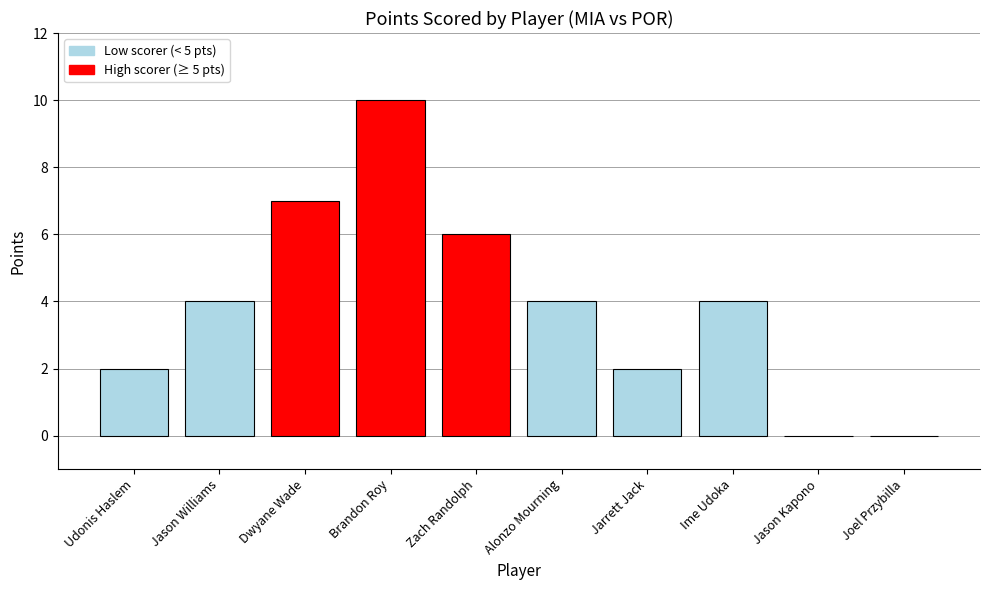

What is the maximum value shown in the chart?

10